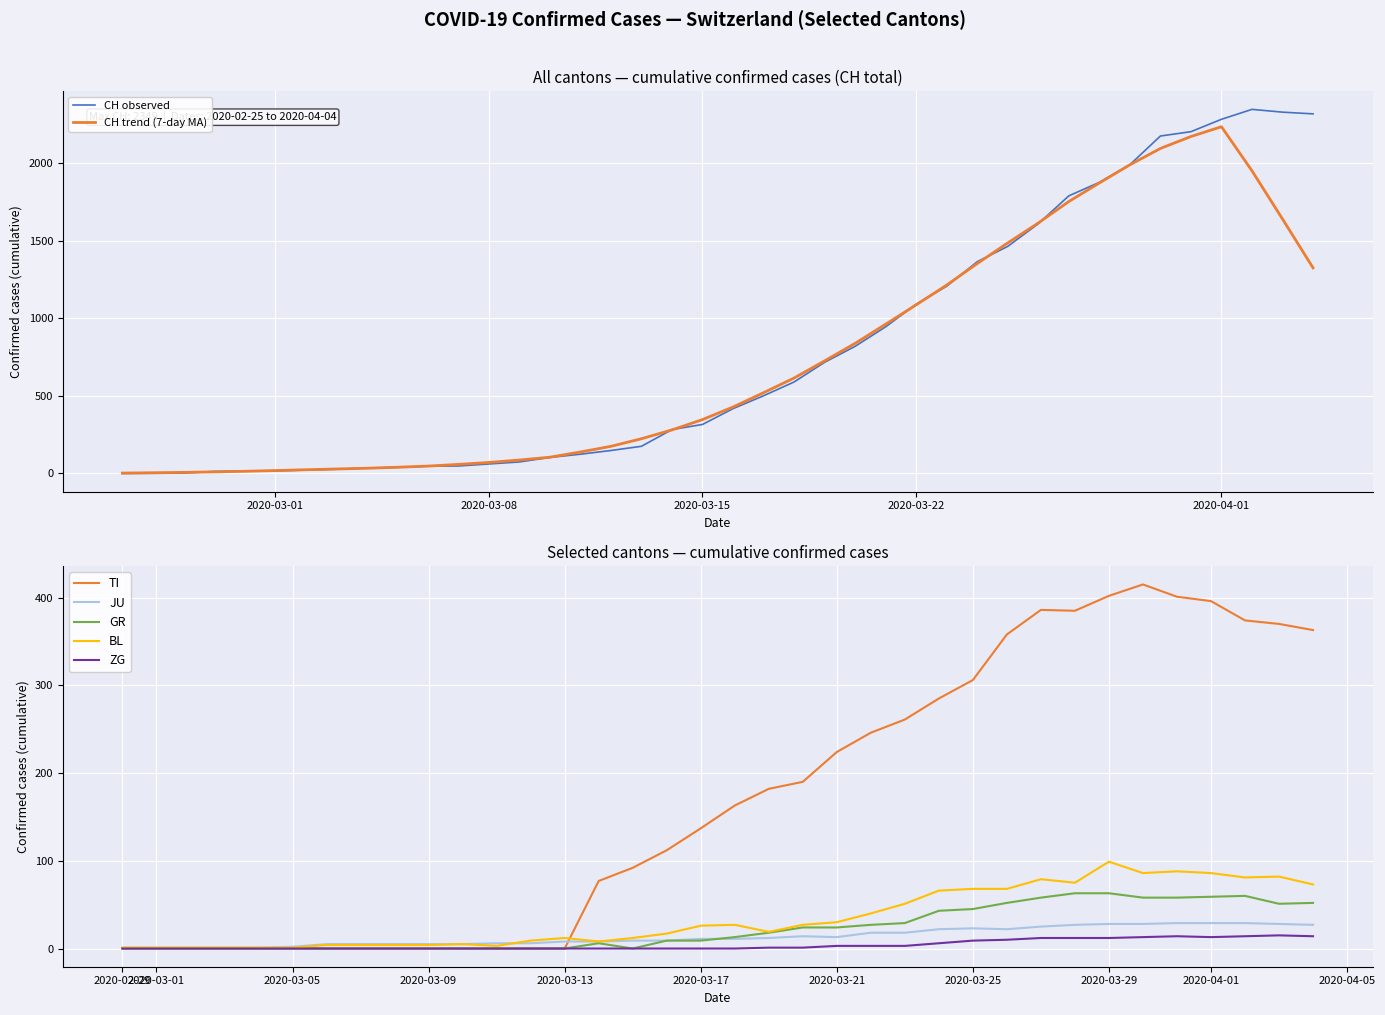

What is the maximum value for CH trend (7-day MA)?

2237.0